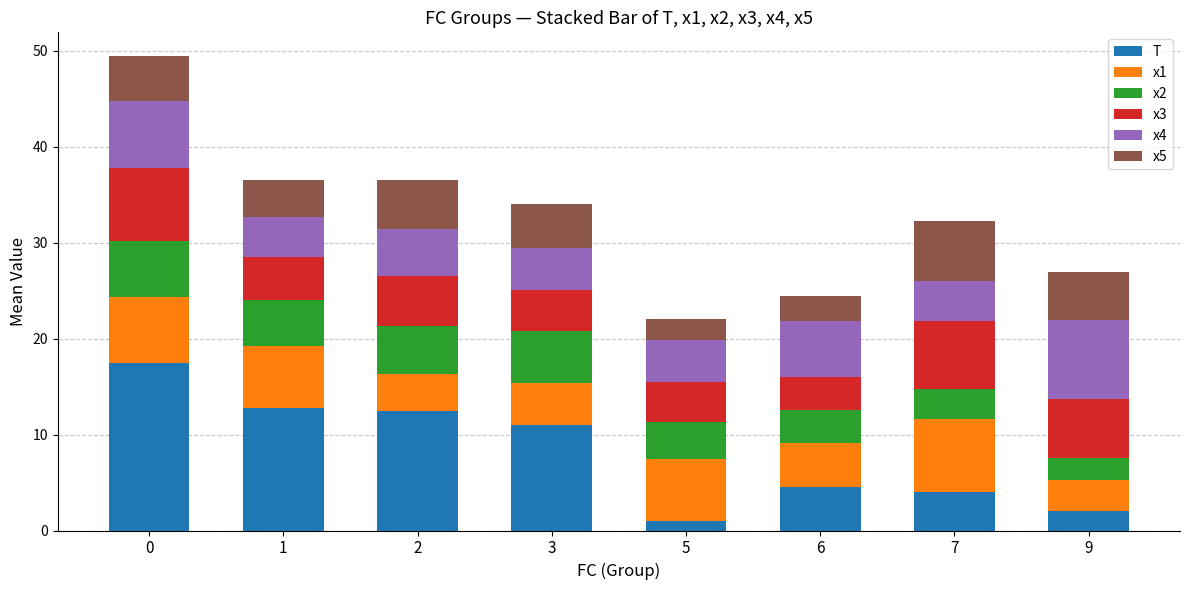

True or false: T has a value of 17.5 at 0.

True